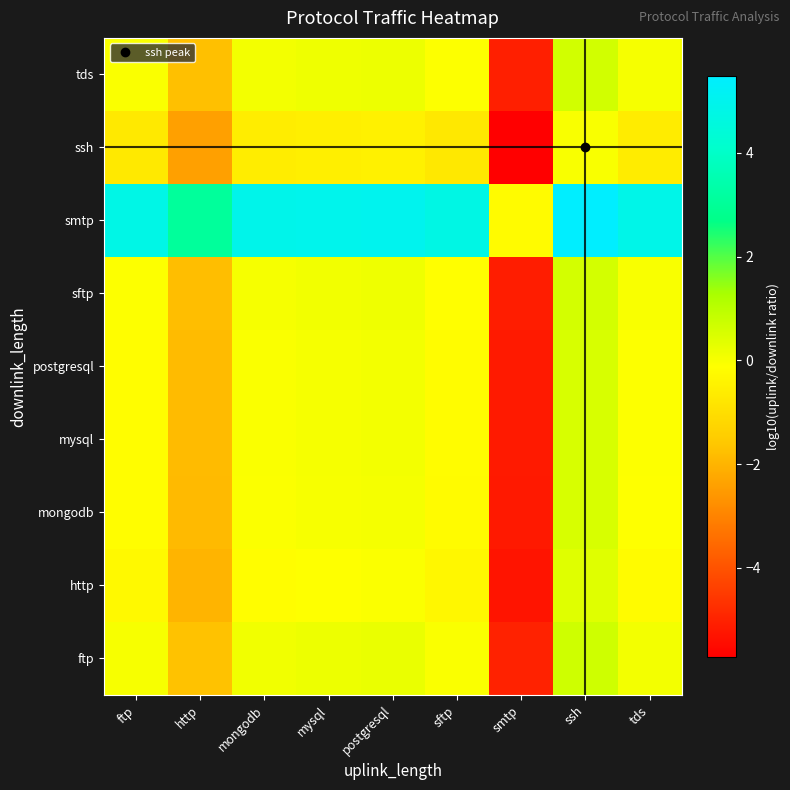

Reading left to right, list all the values displayed in this chart.

ftp: ftp=0.0	http=-1.7	mongodb=0.1	mysql=0.2	postgresql=0.2	sftp=-0.0	smtp=-5.0	ssh=0.7	tds=0.1
http: ftp=-0.3	http=-2.0	mongodb=-0.2	mysql=-0.1	postgresql=-0.1	sftp=-0.3	smtp=-5.3	ssh=0.4	tds=-0.2
mongodb: ftp=-0.2	http=-1.9	mongodb=-0.1	mysql=0.0	postgresql=0.1	sftp=-0.2	smtp=-5.2	ssh=0.5	tds=-0.1
mysql: ftp=-0.1	http=-1.9	mongodb=-0.0	mysql=0.0	postgresql=0.1	sftp=-0.2	smtp=-5.2	ssh=0.5	tds=-0.1
postgresql: ftp=-0.1	http=-1.8	mongodb=-0.0	mysql=0.0	postgresql=0.1	sftp=-0.2	smtp=-5.2	ssh=0.5	tds=-0.1
sftp: ftp=-0.1	http=-1.8	mongodb=0.0	mysql=0.1	postgresql=0.1	sftp=-0.1	smtp=-5.1	ssh=0.6	tds=-0.0
smtp: ftp=4.8	http=3.1	mongodb=4.9	mysql=5.0	postgresql=5.0	sftp=4.8	smtp=-0.2	ssh=5.5	tds=4.9
ssh: ftp=-0.7	http=-2.4	mongodb=-0.6	mysql=-0.5	postgresql=-0.5	sftp=-0.7	smtp=-5.7	ssh=-0.0	tds=-0.6
tds: ftp=-0.0	http=-1.7	mongodb=0.1	mysql=0.1	postgresql=0.2	sftp=-0.1	smtp=-5.1	ssh=0.6	tds=0.0